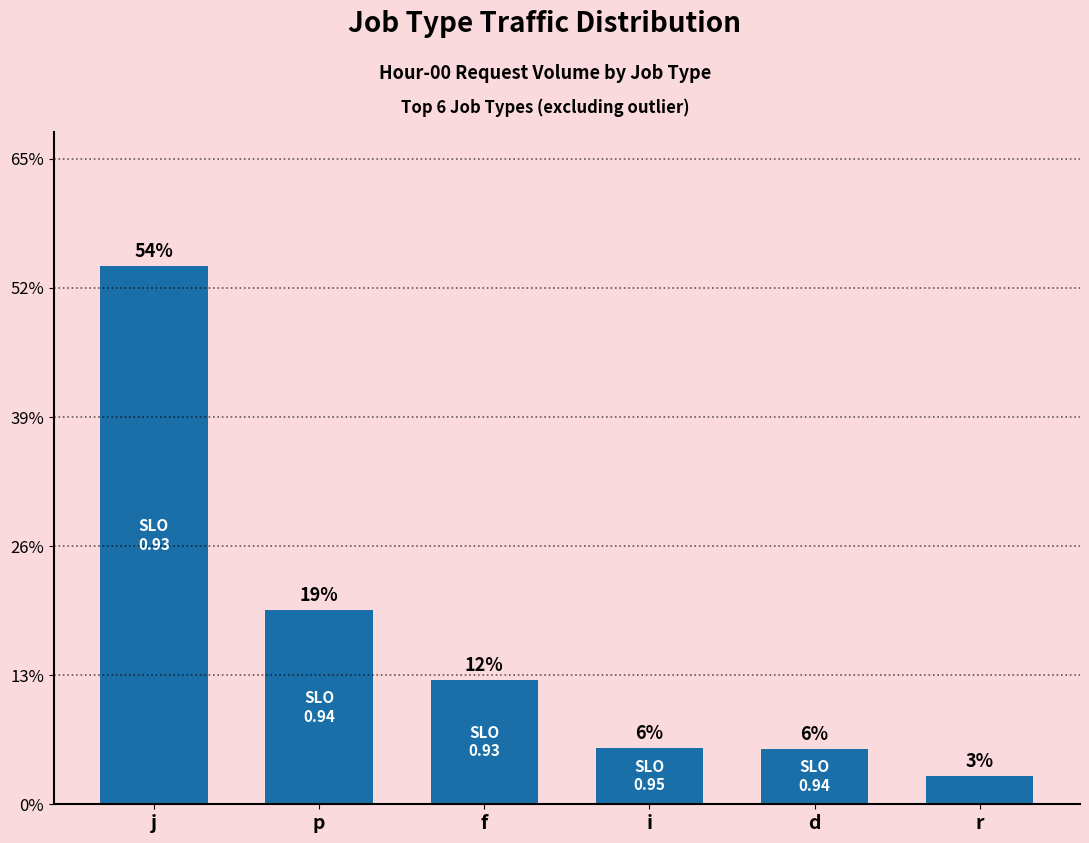

Reading left to right, list all the values displayed in this chart.

53.9	19.5	12.5	5.7	5.6	2.9